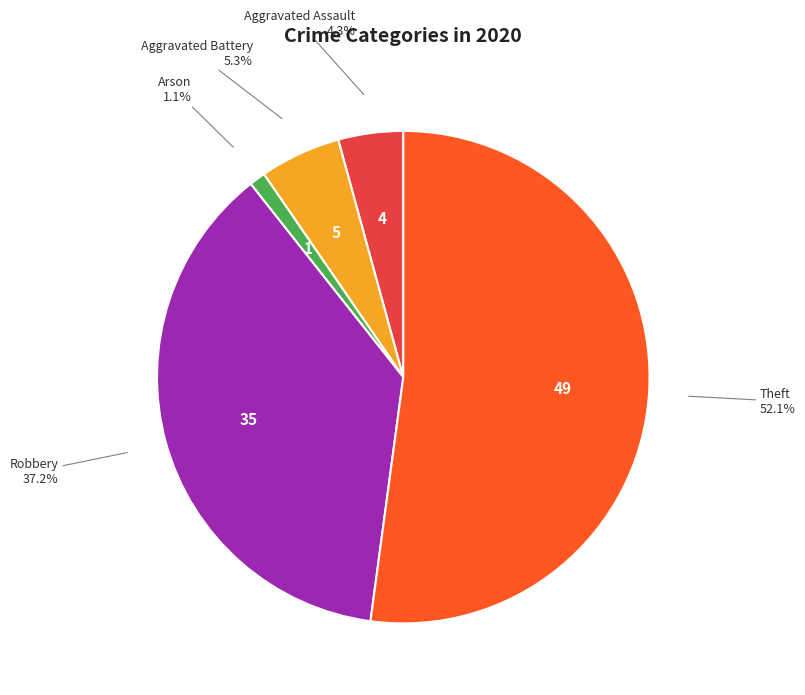

Count the number of slices in the pie.

5